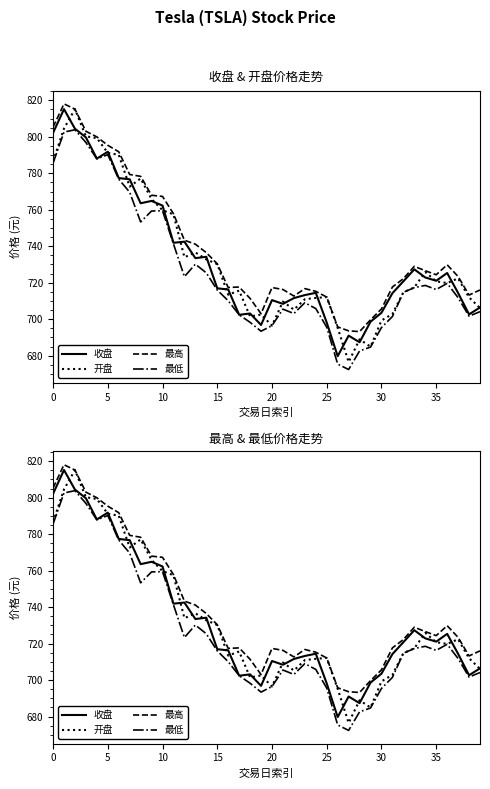

True or false: 最低 has a value of 705.8 at 24.

True